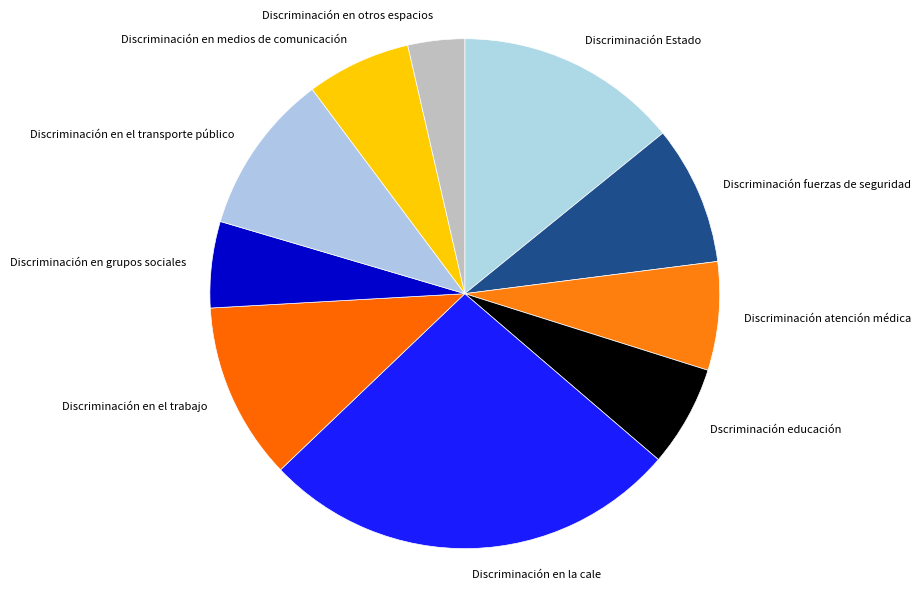

True or false: Dscriminación educación accounts for 21% of the total.

False